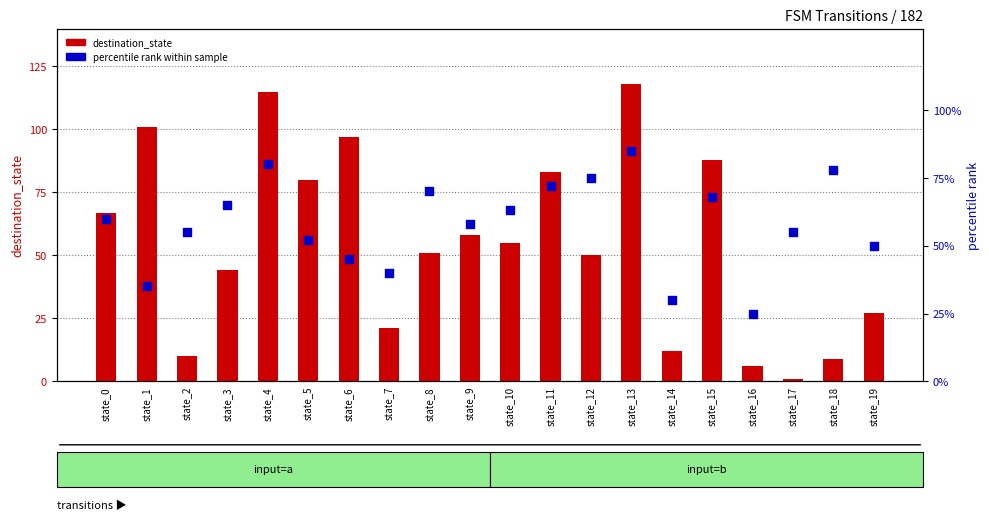

What is the total value across all series at state_4?

195